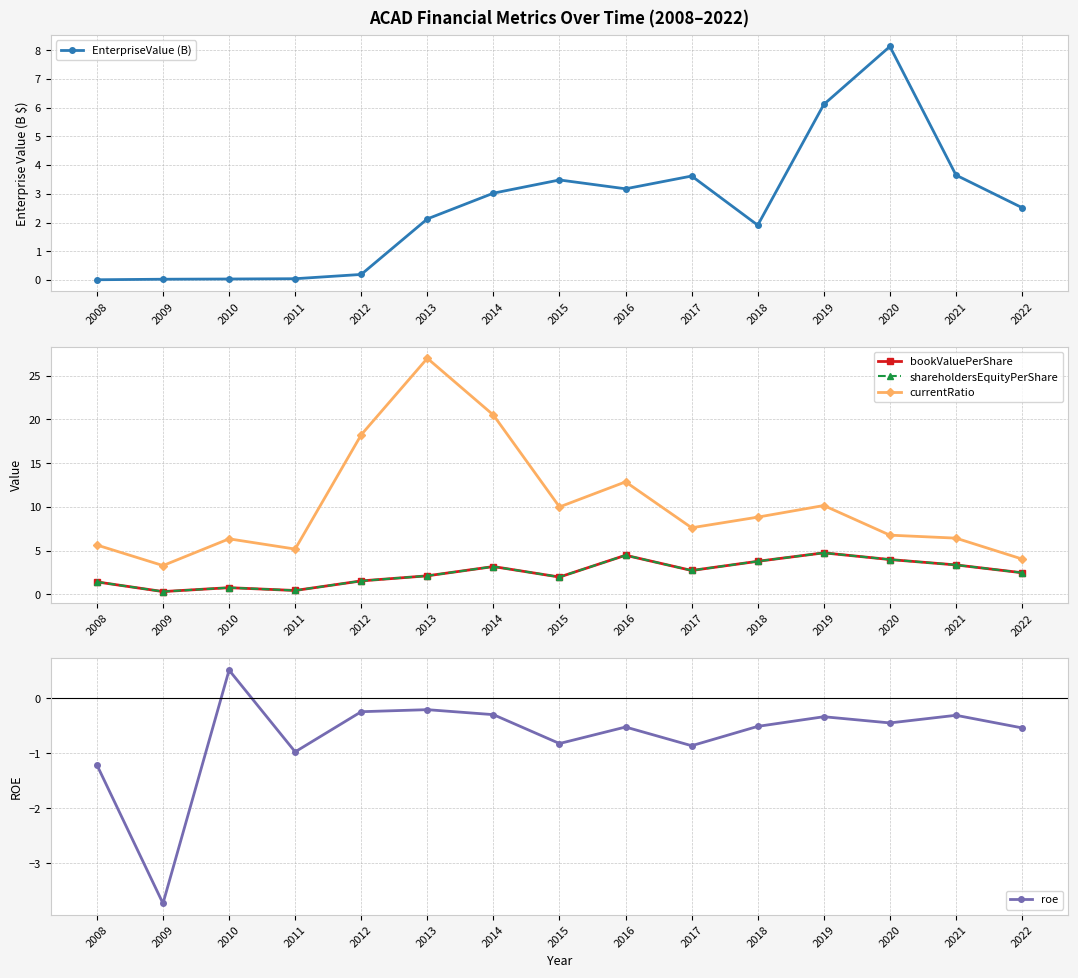

True or false: bookValuePerShare and shareholdersEquityPerShare cross at least once.

False